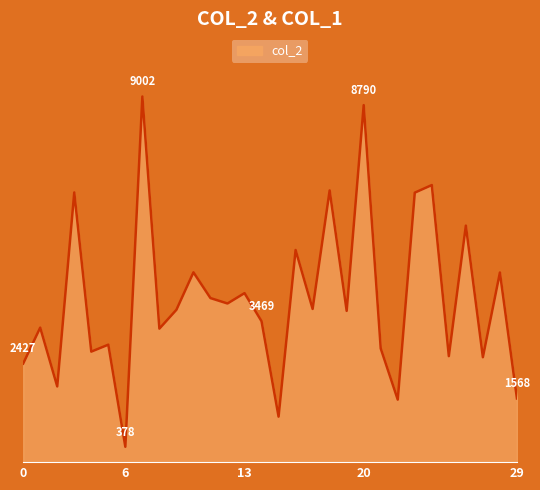

Rank the categories by value from lowest to highest.

6, 15, 22, 29, 2, 0, 27, 25, 4, 21, 5, 8, 1, 14, 19, 9, 17, 12, 11, 13, 28, 10, 16, 26, 23, 3, 18, 24, 20, 7